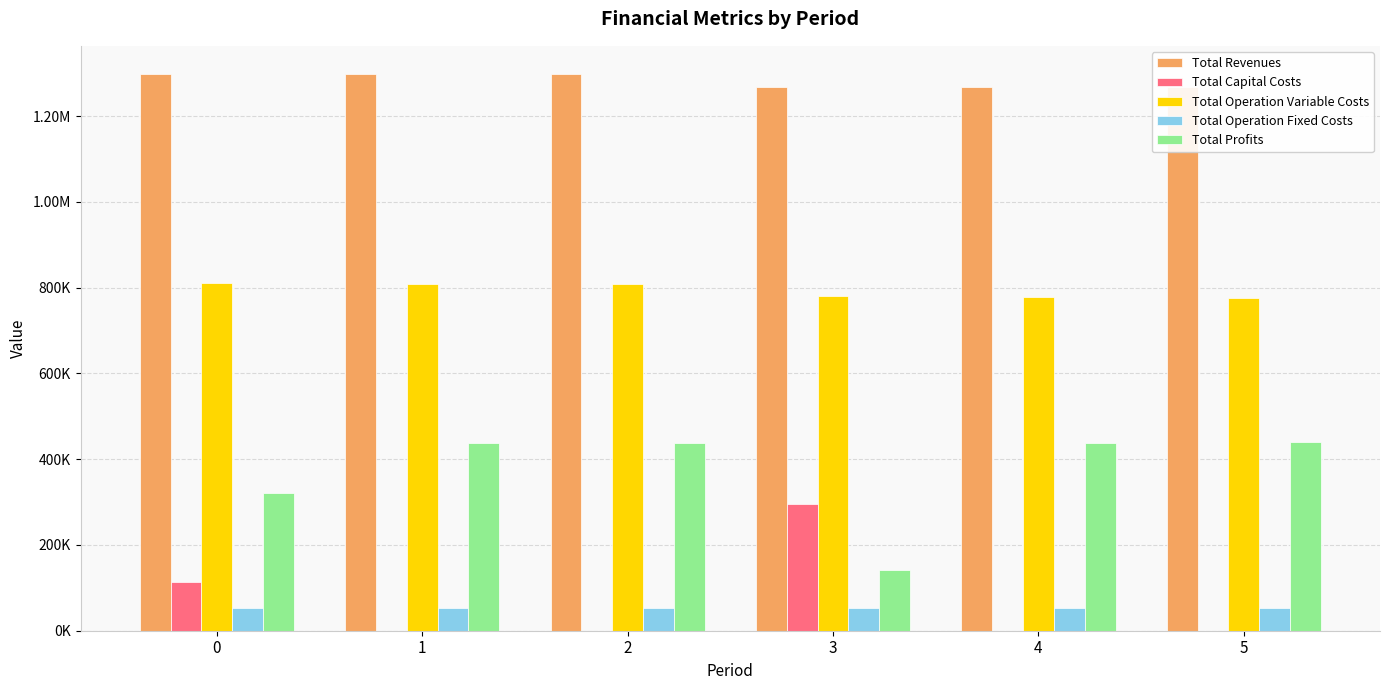

Reading left to right, what are all the values shown in this chart?

Total Revenues: 0=1299245.4	1=1299245.4	2=1299245.4	3=1269036.2	4=1269036.2	5=1269036.2
Total Capital Costs: 0=112992.0	1=0.0	2=0.0	3=295072.0	4=0.0	5=0.0
Total Operation Variable Costs: 0=811267.5	1=809407.1	2=807544.2	3=779630.7	4=777773.7	5=775914.2
Total Operation Fixed Costs: 0=53144.4	1=53144.4	2=53144.4	3=52572.4	4=52572.4	5=52572.4
Total Profits: 0=321841.4	1=436693.8	2=438556.8	3=141761.0	4=438690.0	5=440549.5